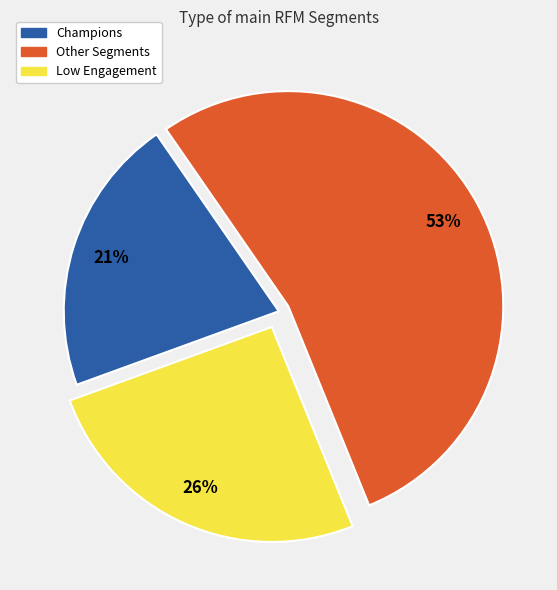

Is there a majority slice in this chart?

Yes